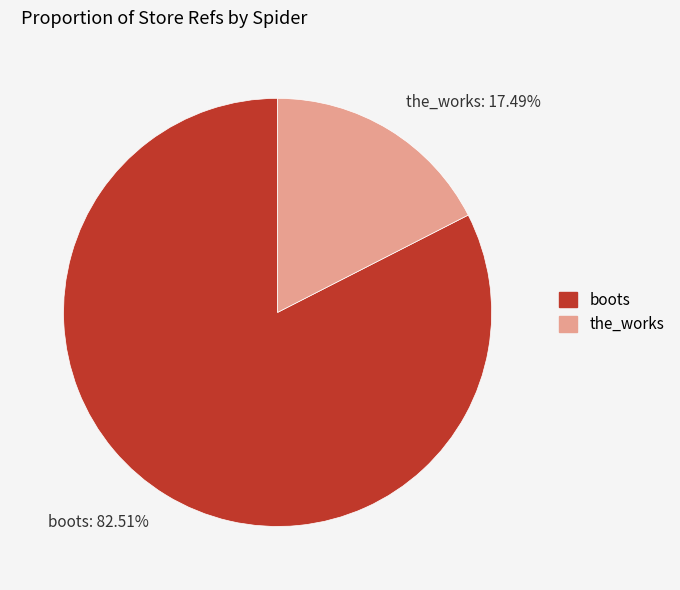

To the nearest percent, what is the combined percentage of the_works and boots?

100%